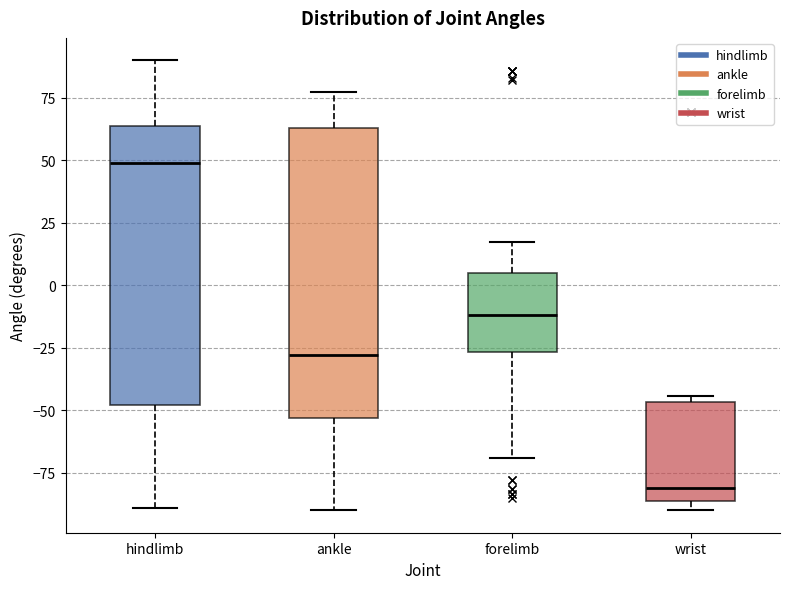

Where does the median line of the box for forelimb sit on the y-axis? The values are not printed on the chart, so give them approximately, as read against the axis.

-10